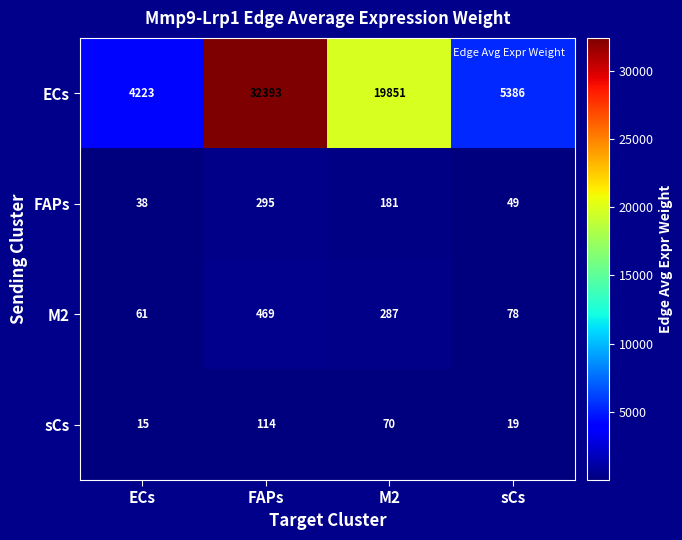

What is the sum of all M2 values?

895